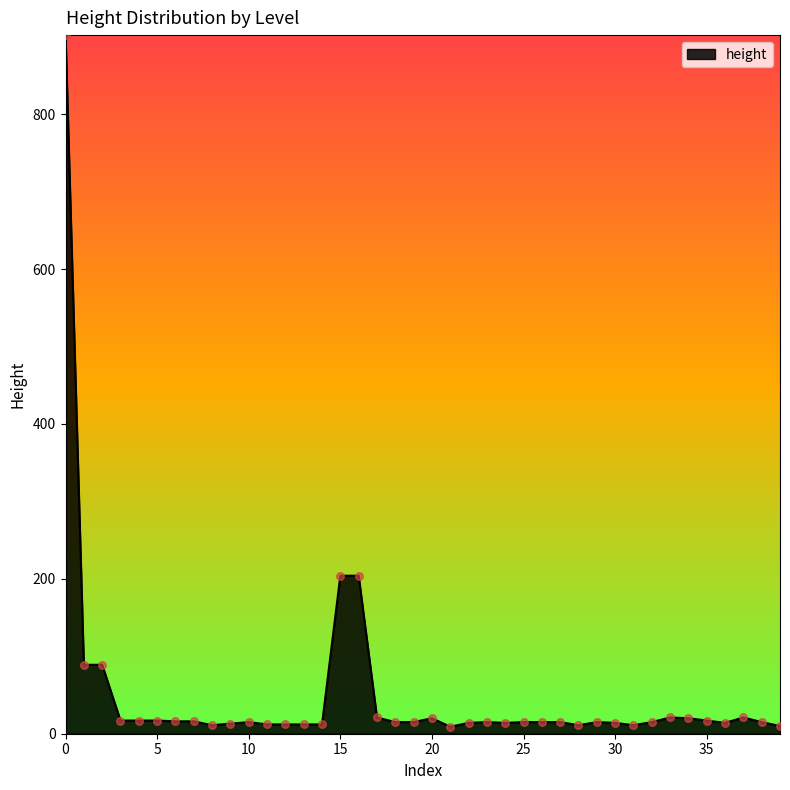

What is the maximum value shown in the chart?

902